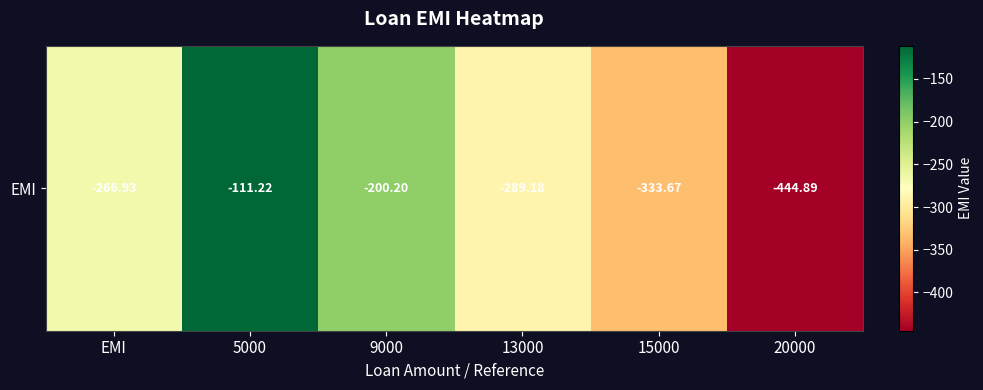

What is the greatest value displayed?

-111.2